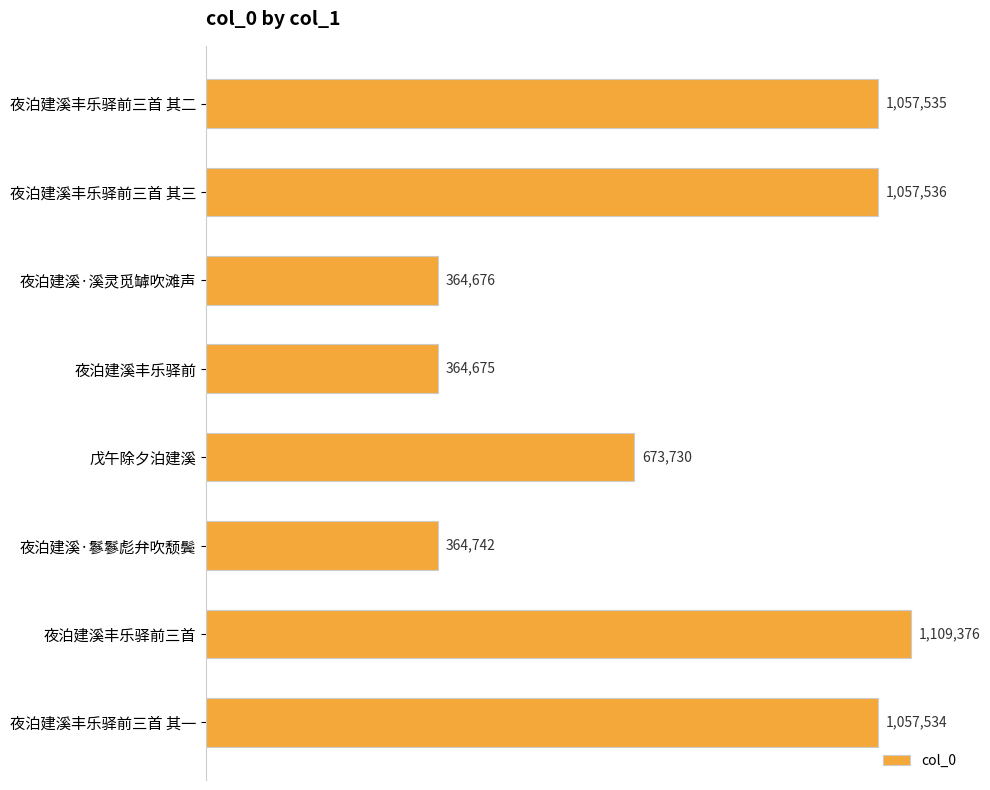

Does the chart contain any negative values?

No